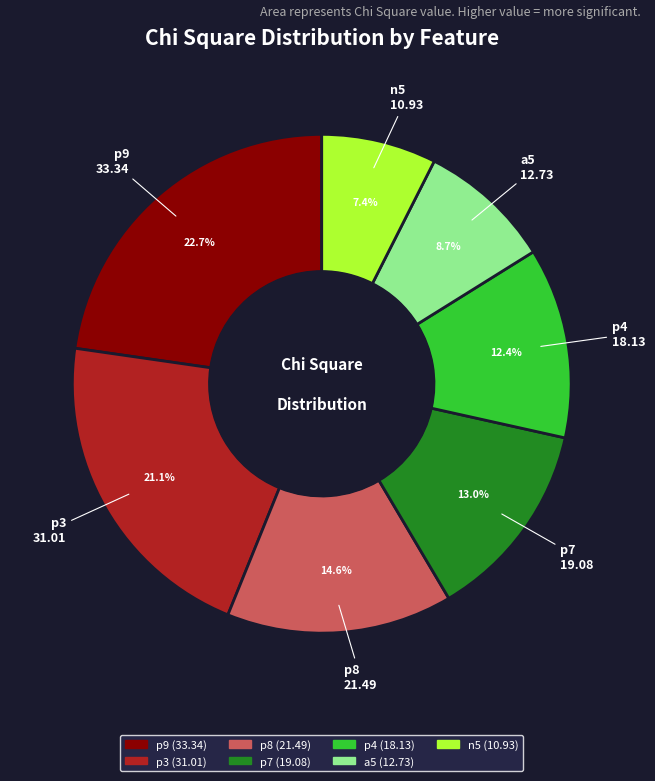

To the nearest percent, what portion does p8 represent?

15%